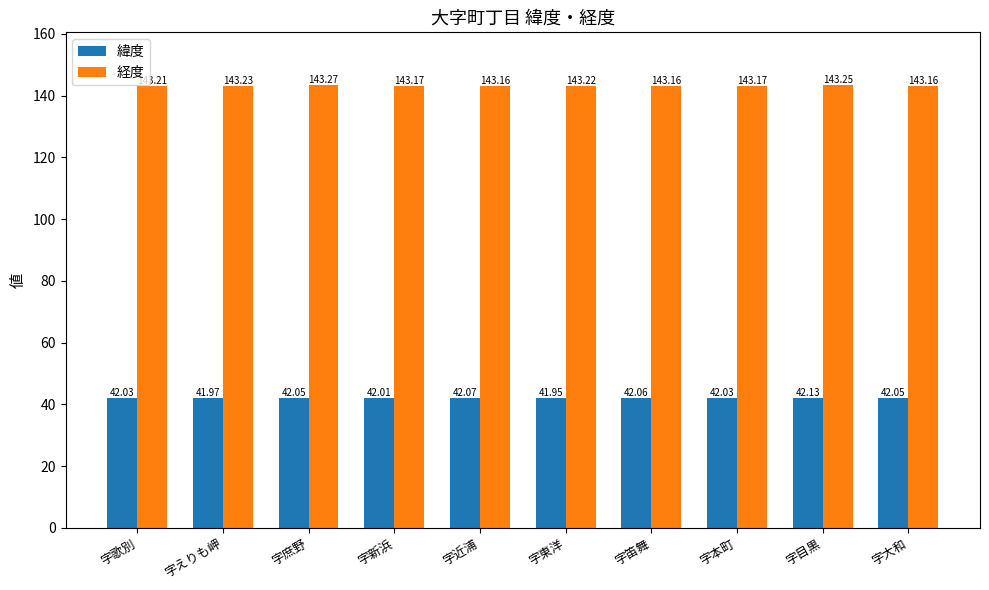

Which series has the largest range (max minus min)?

緯度